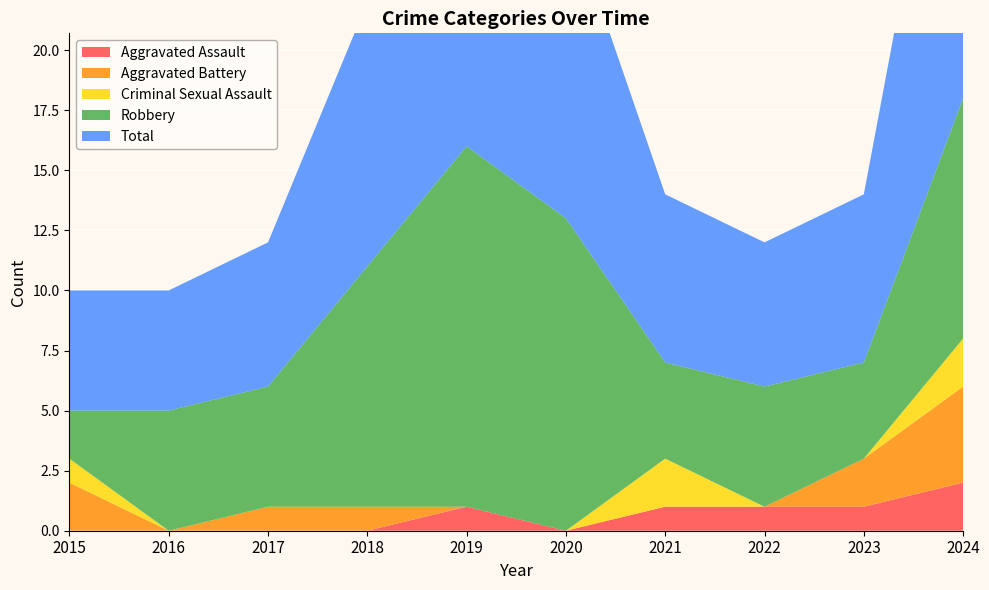

Reading left to right, extract all data points from this chart.

Aggravated Assault: 2015=0	2016=0	2017=0	2018=0	2019=1	2020=0	2021=1	2022=1	2023=1	2024=2
Aggravated Battery: 2015=2	2016=0	2017=1	2018=1	2019=0	2020=0	2021=0	2022=0	2023=2	2024=4
Criminal Sexual Assault: 2015=1	2016=0	2017=0	2018=0	2019=0	2020=0	2021=2	2022=0	2023=0	2024=2
Robbery: 2015=2	2016=5	2017=5	2018=10	2019=15	2020=13	2021=4	2022=5	2023=4	2024=10
Total: 2015=5	2016=5	2017=6	2018=11	2019=16	2020=13	2021=7	2022=6	2023=7	2024=18